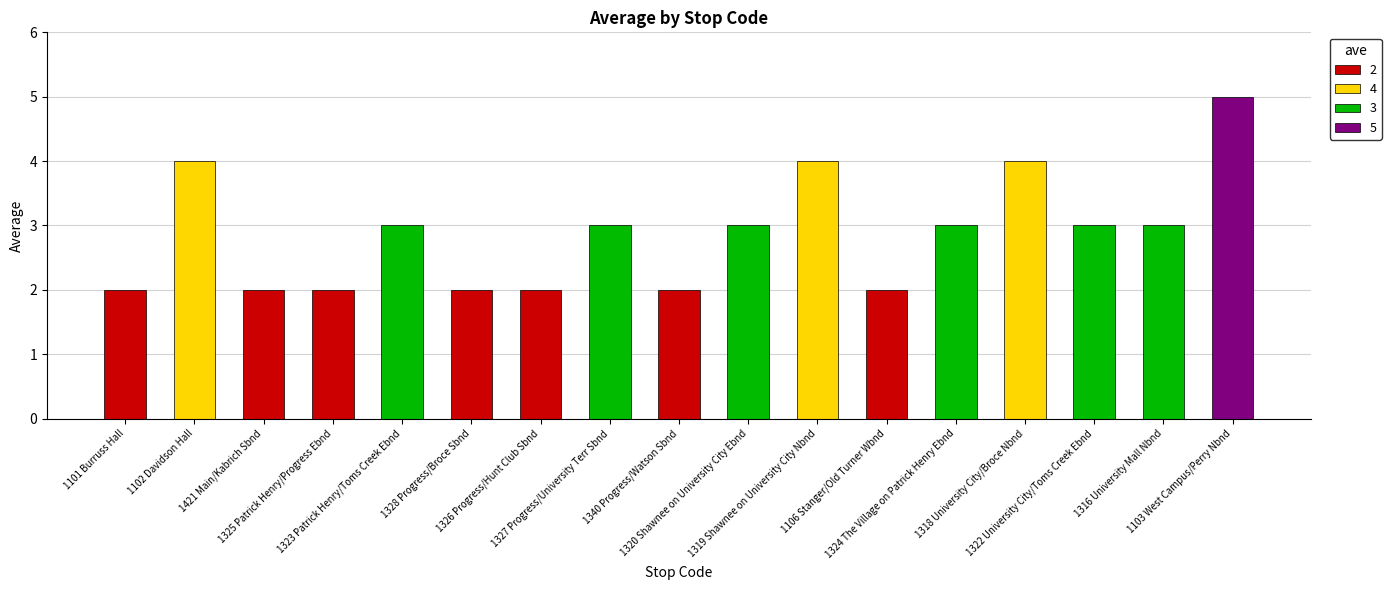

What is the difference between the maximum and minimum values?

3